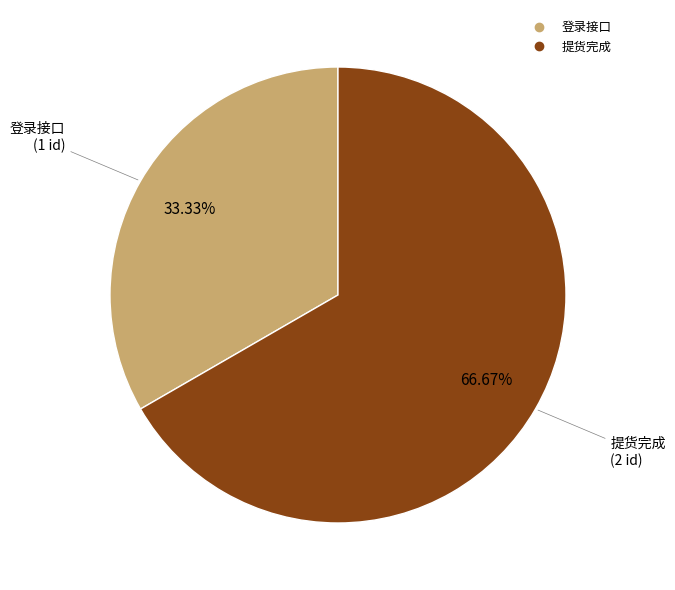

Rank the categories by value from lowest to highest.

登录接口, 提货完成